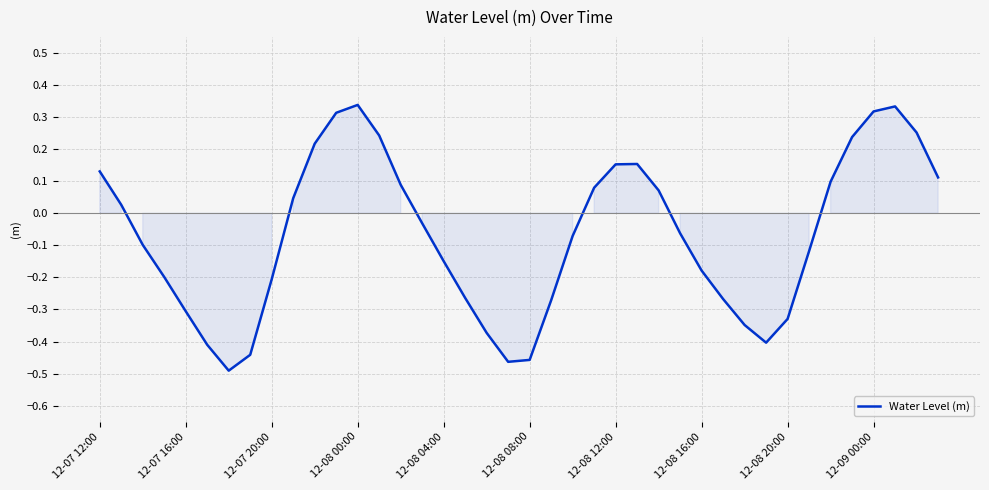

What is the difference between the maximum and minimum values?

0.8